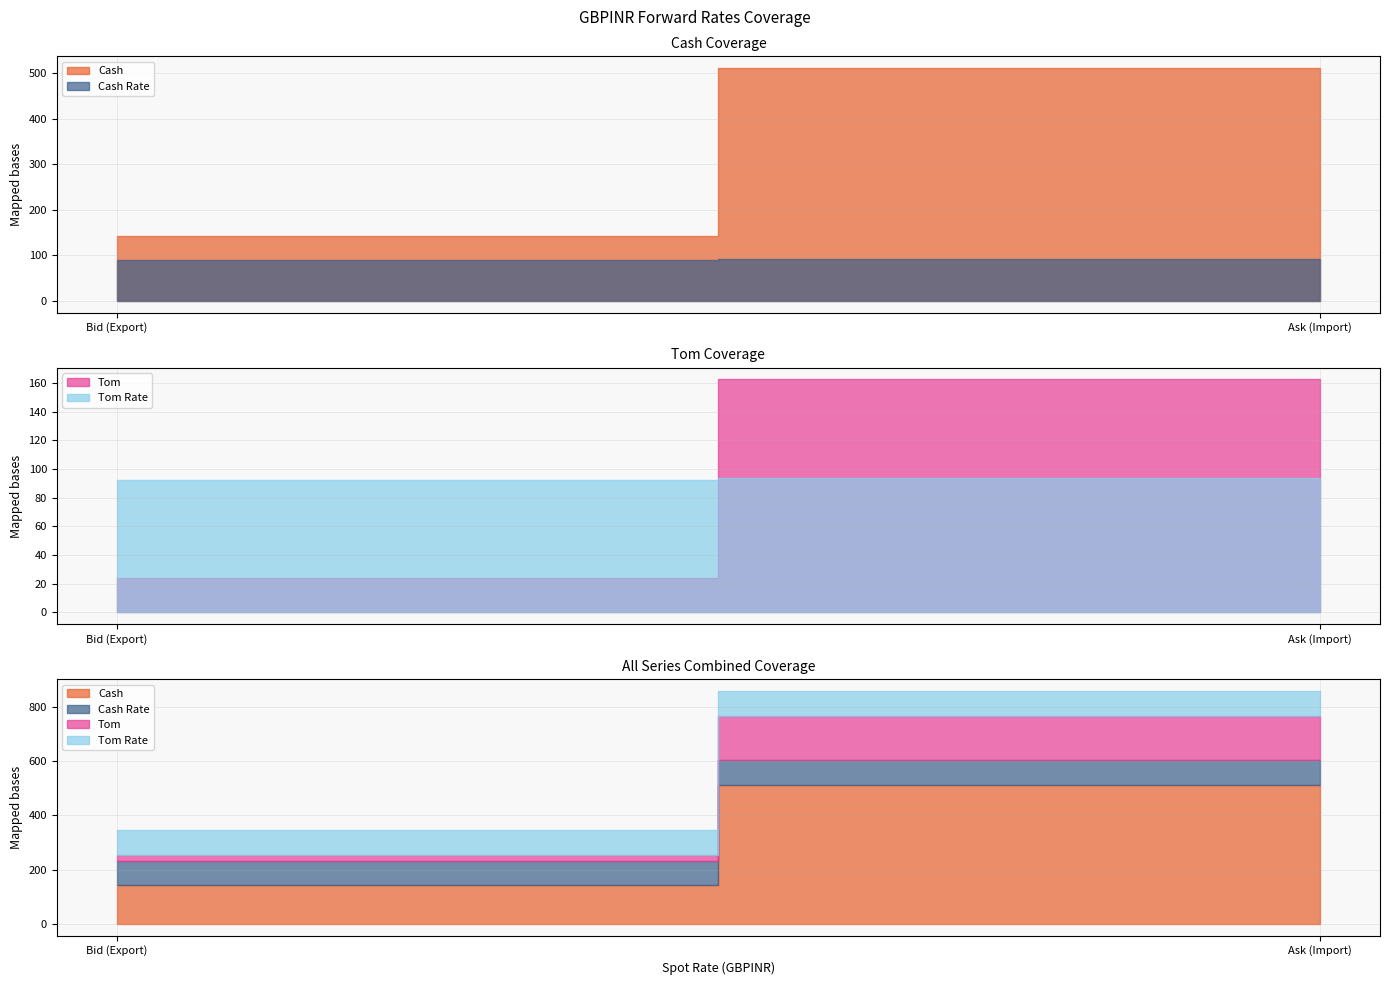

How many data points in Cash are less than 510?

1